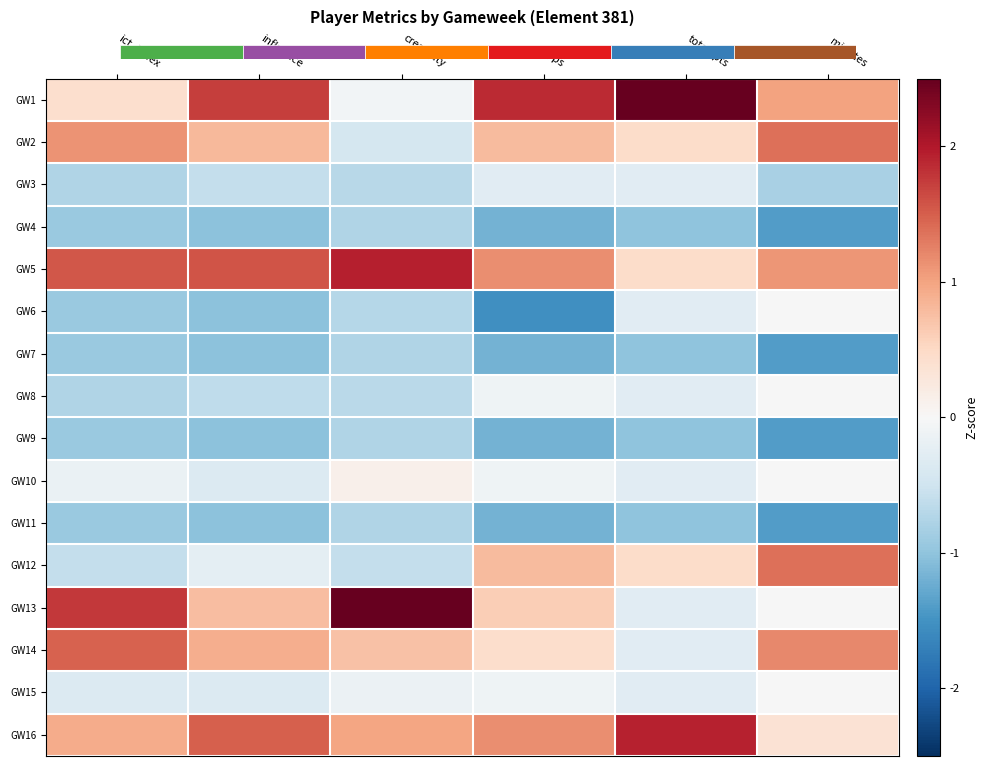

The GW16 series shows 0.3 at influence. True or false?

False